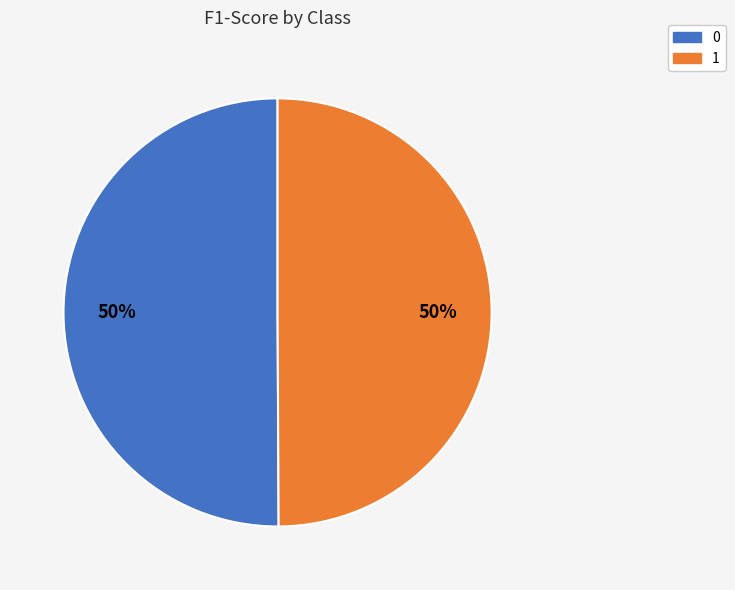

To the nearest percent, what is the average slice percentage?

50%